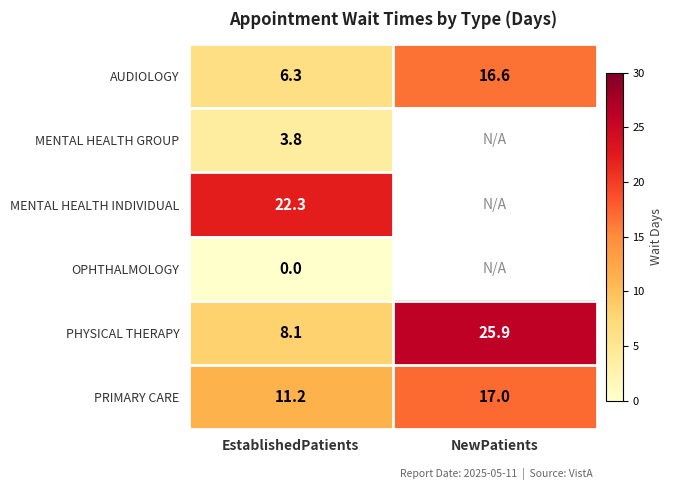

At which label does PHYSICAL THERAPY first exceed 25?

NewPatients